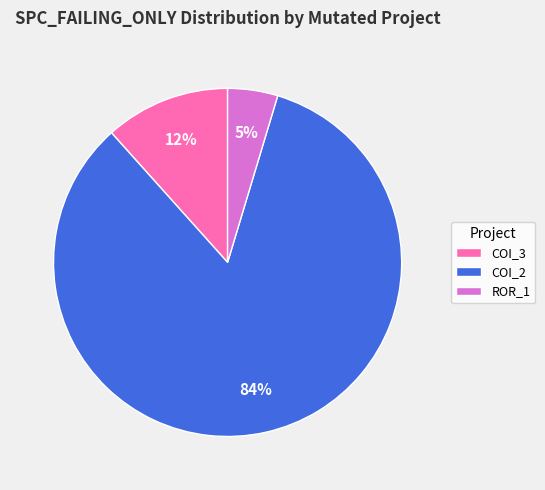

To the nearest percent, what is the average slice percentage?

33%